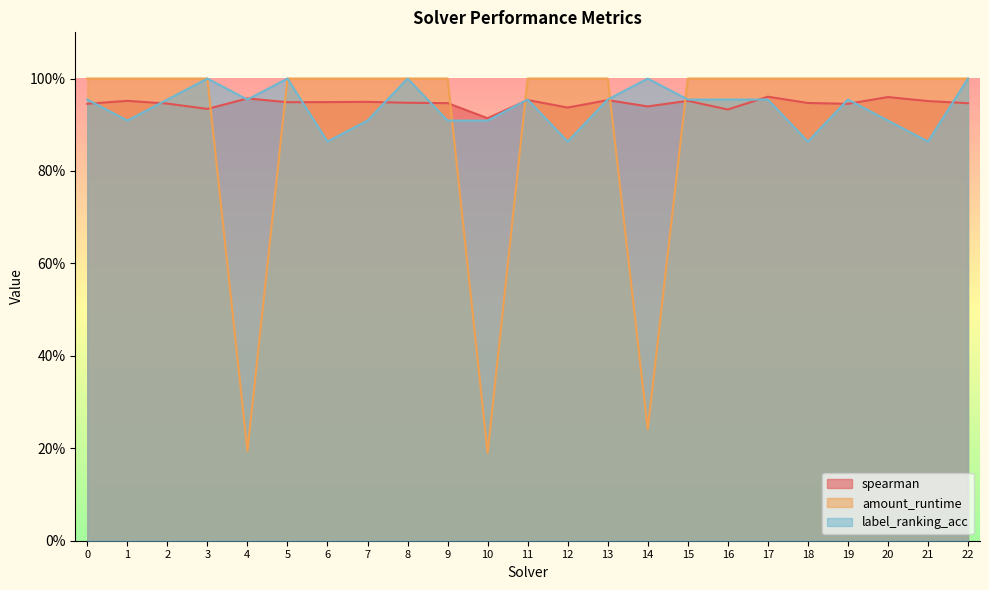

Where is label_ranking_acc nearest to the value 0?

6